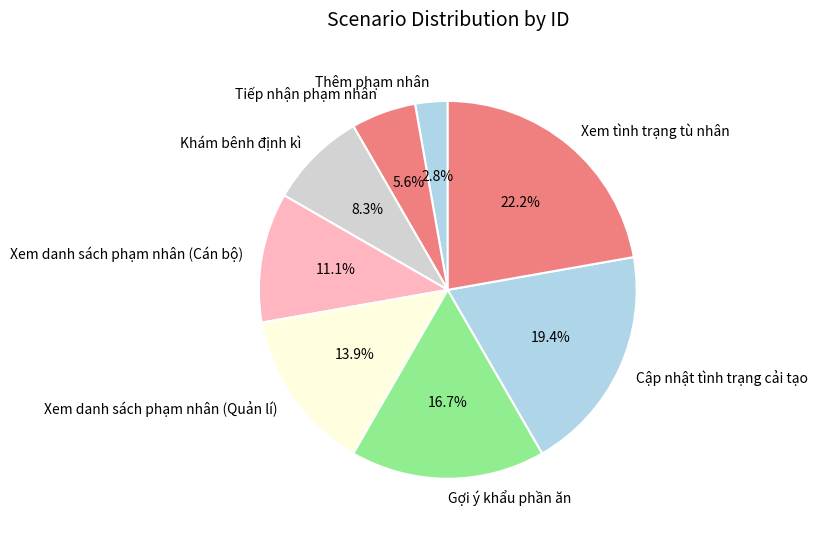

Does any single category account for the majority?

No